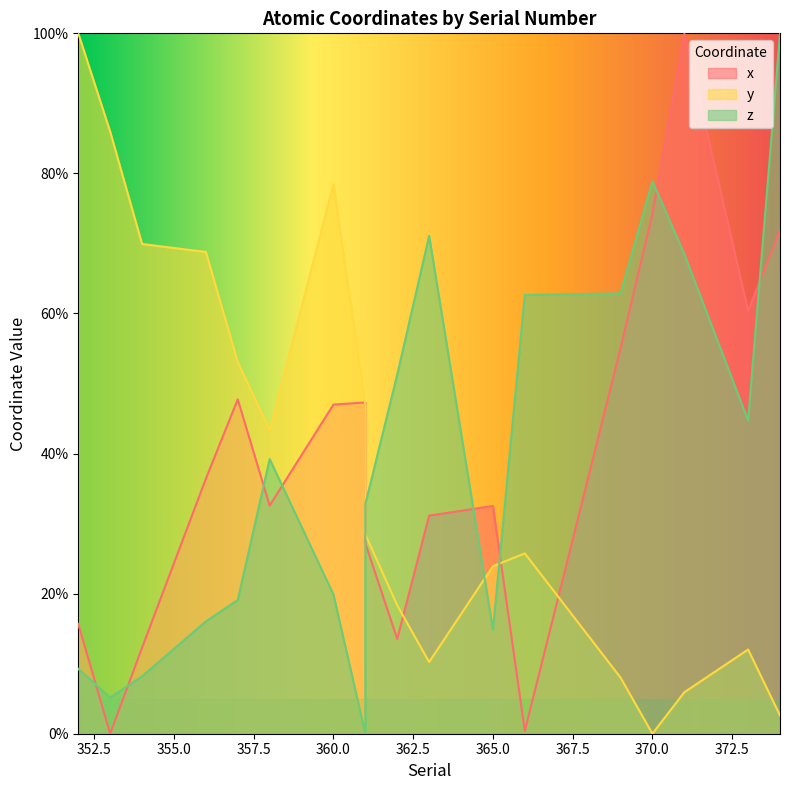

The value of x at 357 is 28.9. True or false?

False